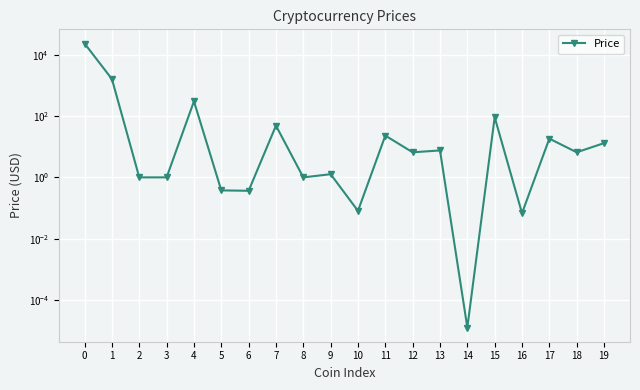

How many interior local valleys (lower than both neighbors) does the data have?

8